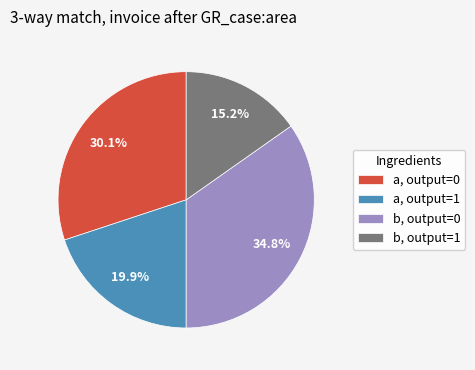

Combined, do a, output=0 and b, output=1 account for over 50%?

No